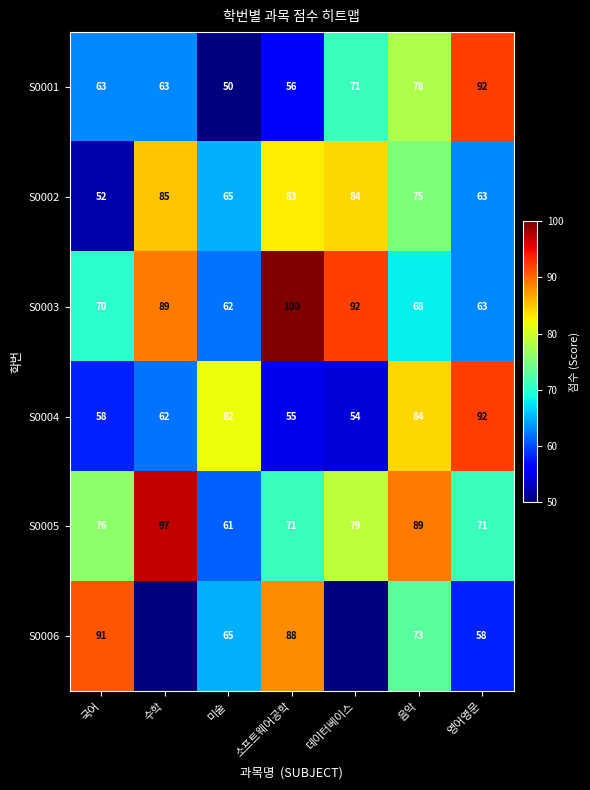

At which label does S0002 first exceed 75?

수학